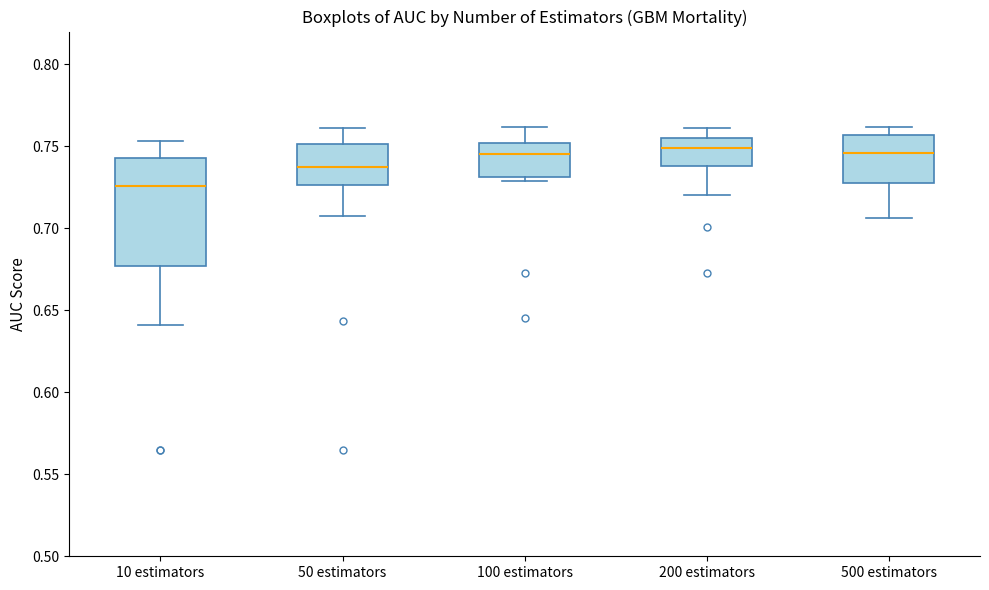

Comparing the boxes themselves (not the whiskers), which one is the tallest?

10 estimators